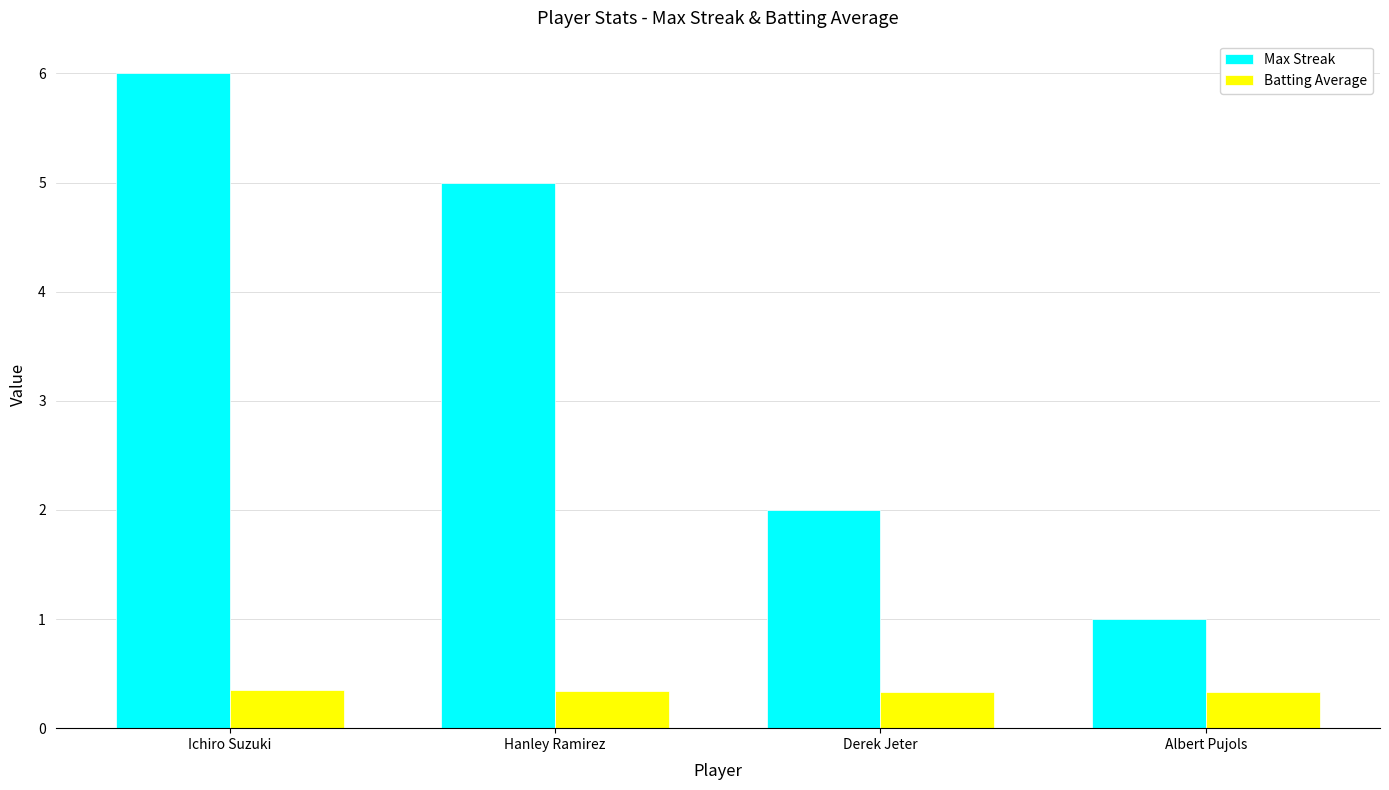

What are all the series names shown in the legend?

Max Streak, Batting Average